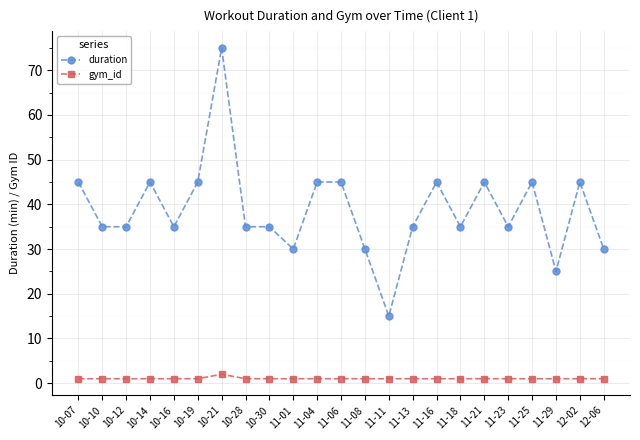

The value of duration at 11-18 is 35. True or false?

True